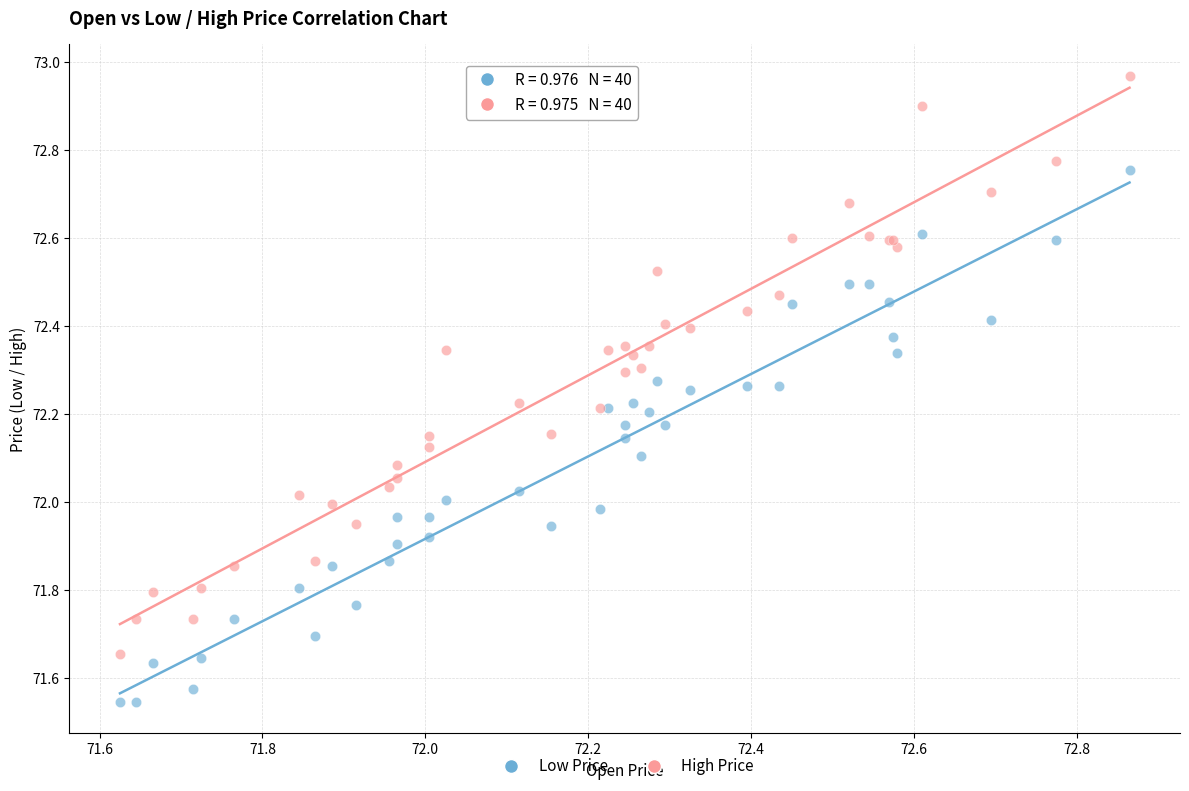

Which series has the widest spread of Y values?

High Price